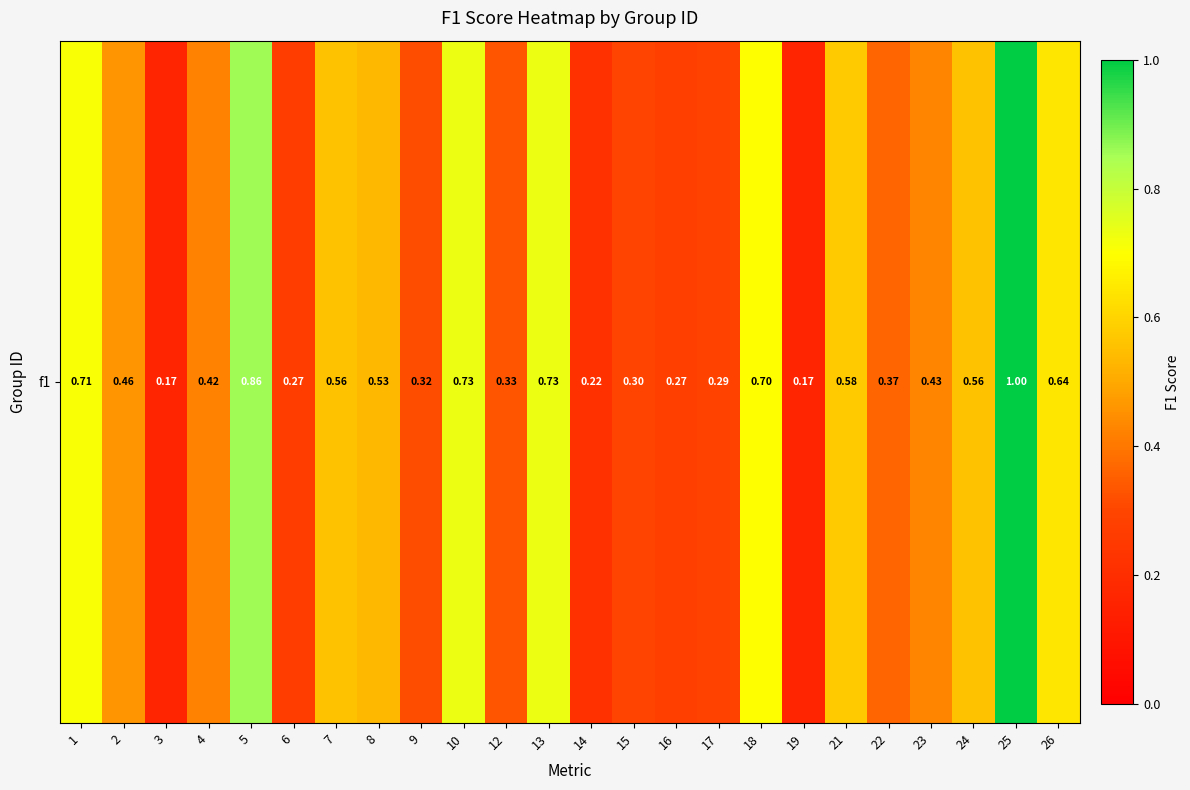

What is the sum of the values at 21 and 22?

0.9